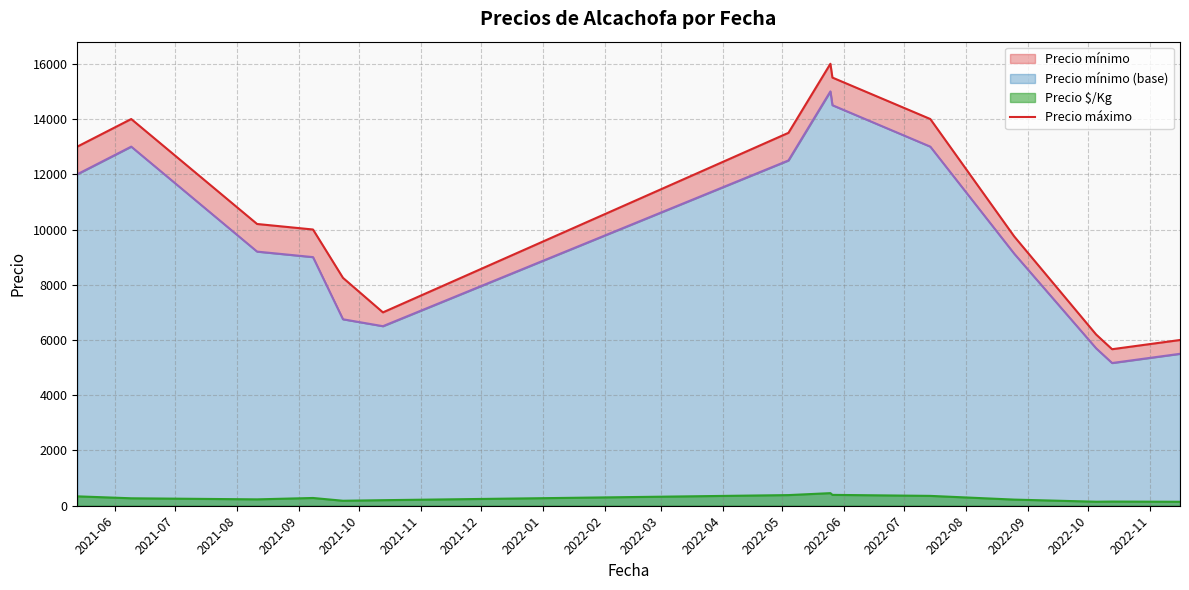

What is the value of the Precio máximo point at the 14th from the left?

6000.0